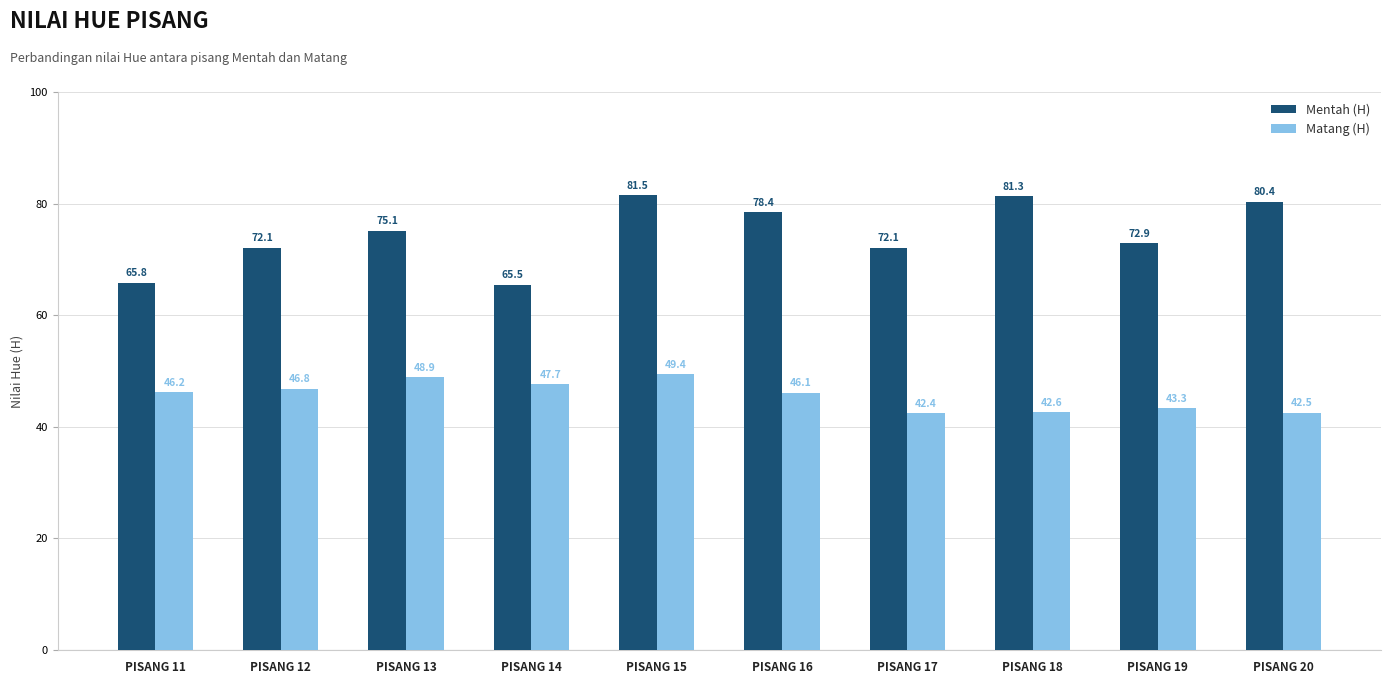

Rank the series by their average value, from highest to lowest.

Mentah (H), Matang (H)